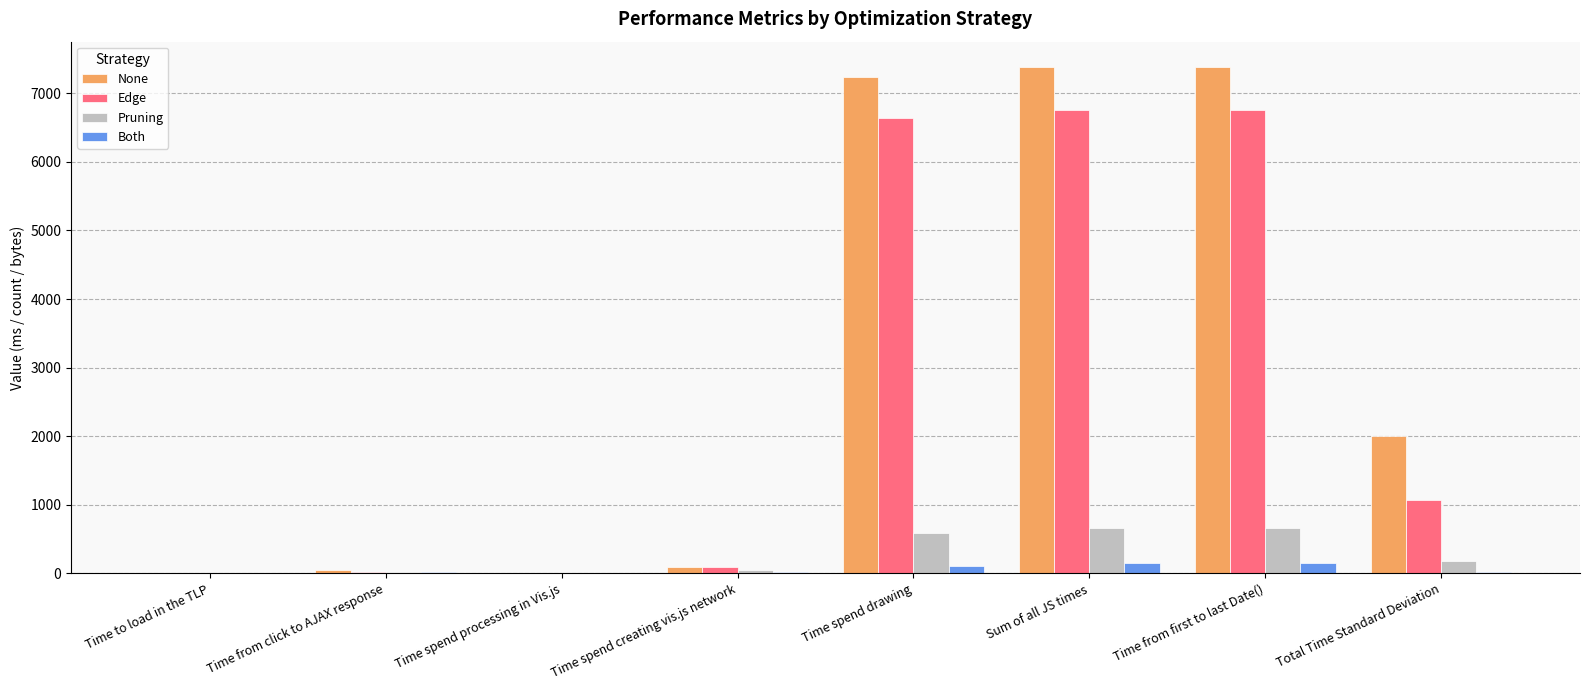

Where does the Both series first go above 23?

Time spend creating vis.js network